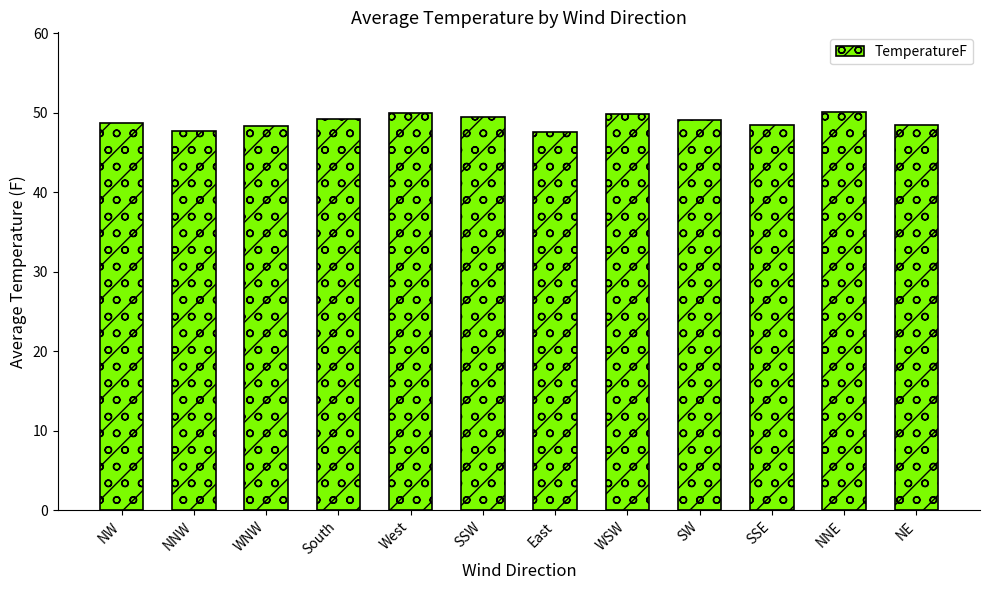

What value does the data have at WNW?

48.3